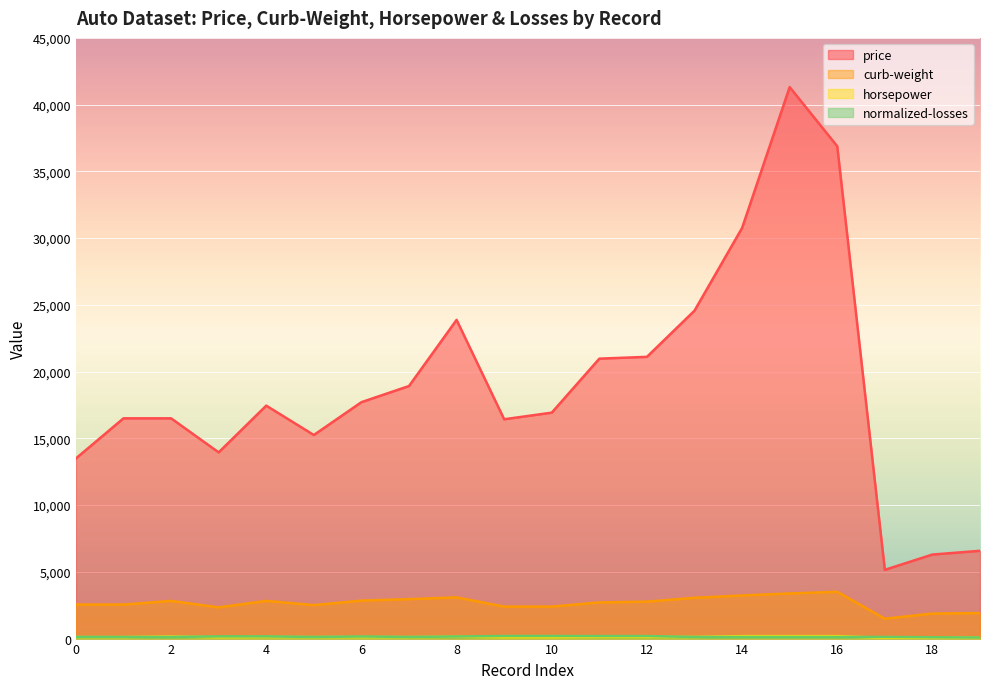

What is the sum of the curb-weight values at 2 and 19?

4732